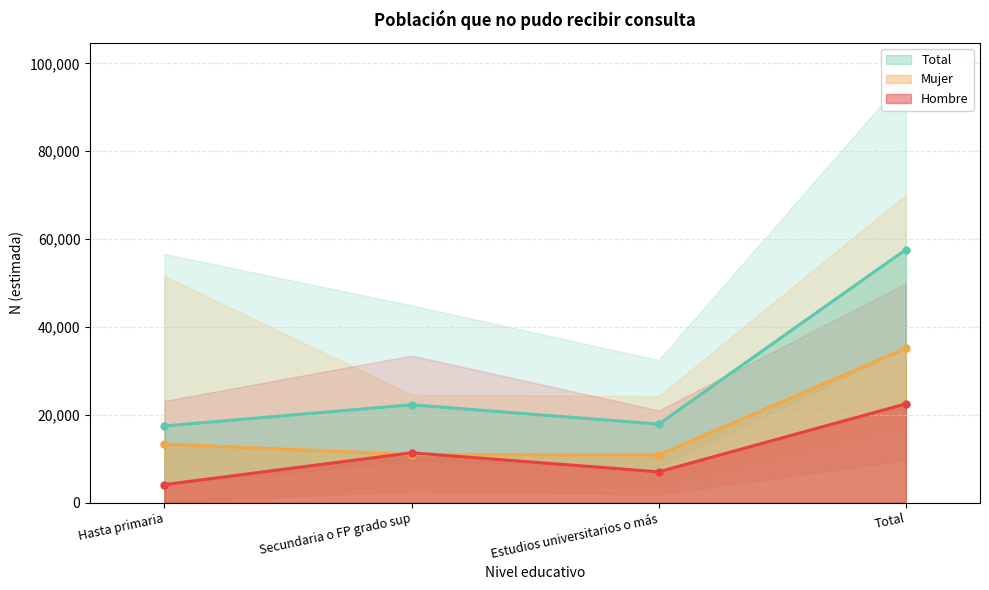

What is the value of the Mujer point at the 2nd from the left?

10944